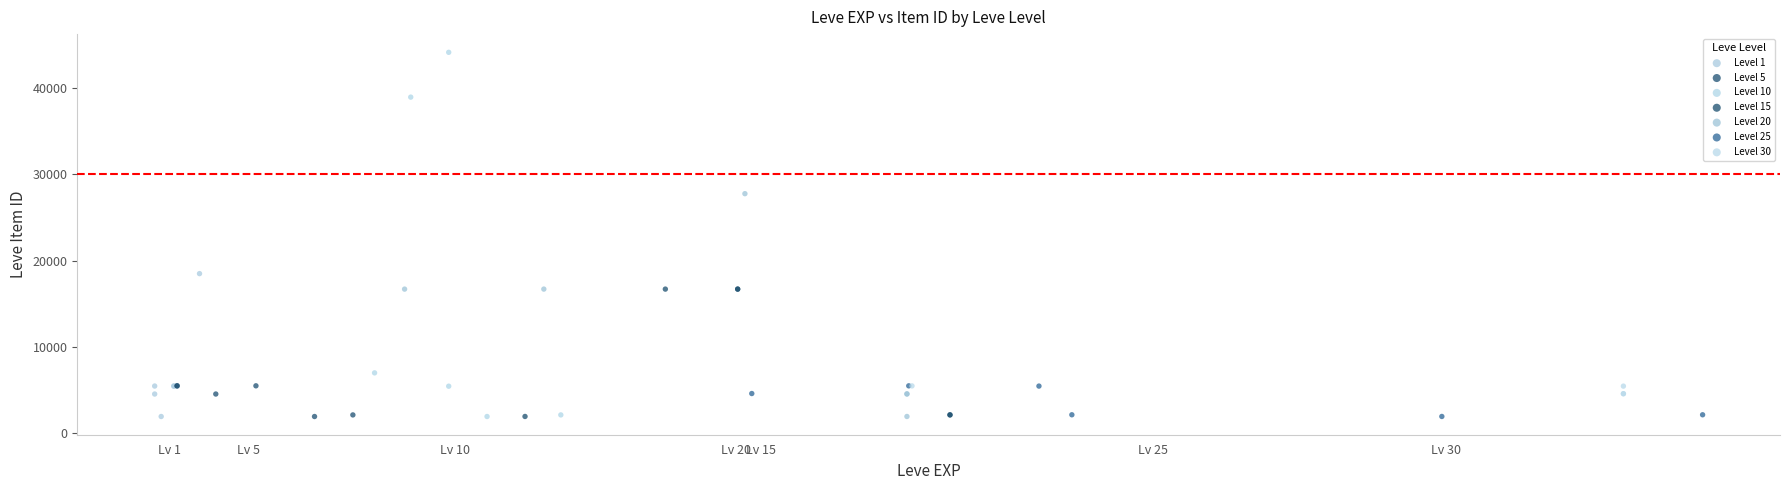

Which series reaches the maximum Y coordinate?

Level 10